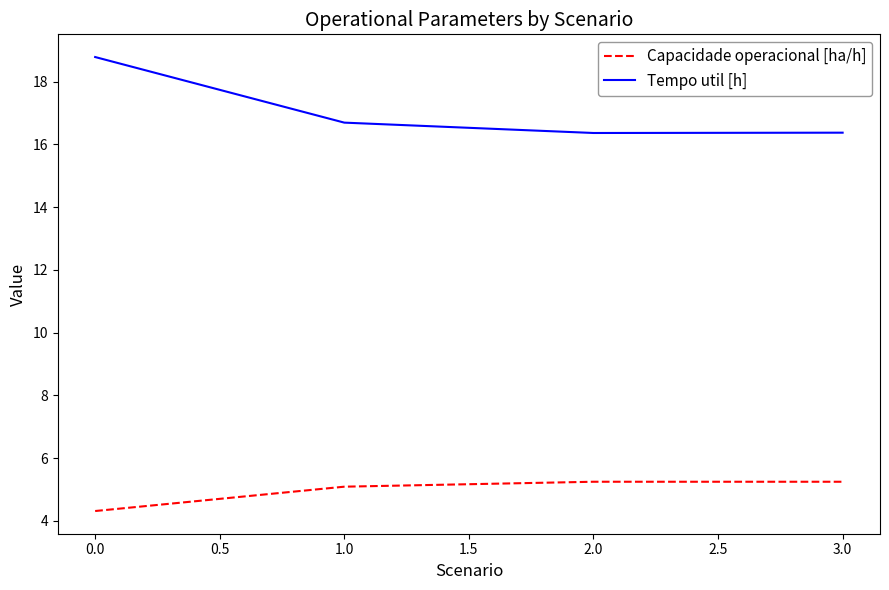

What is the difference between the highest and lowest values at 0.0?

14.5